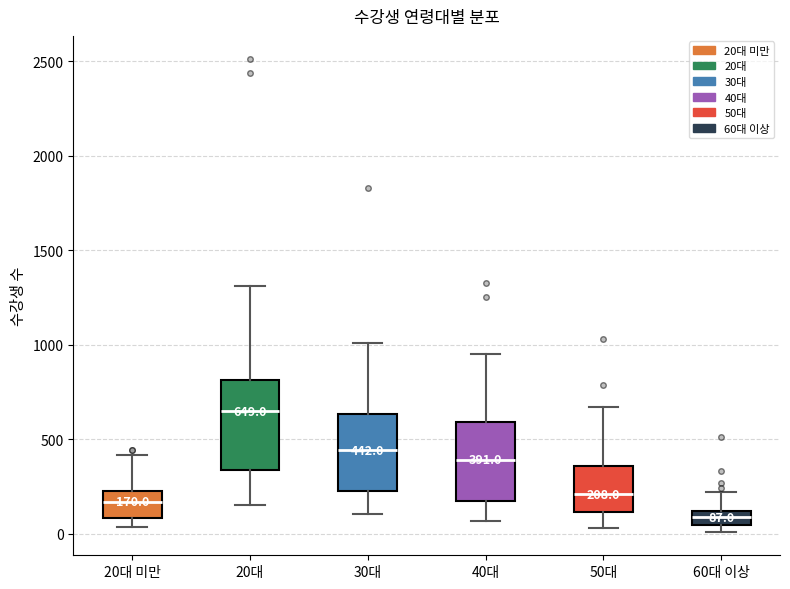

Which box is the tallest, from its lower edge to its upper edge?

20대